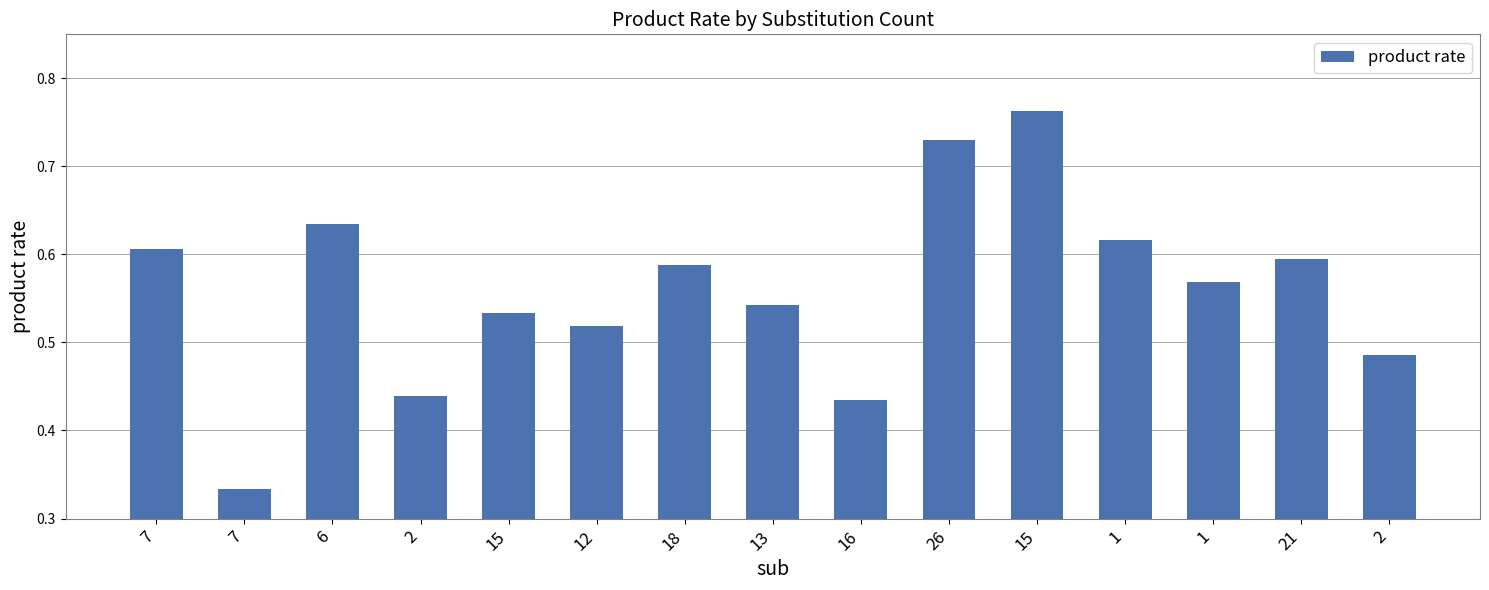

How many data points does each series have?

15